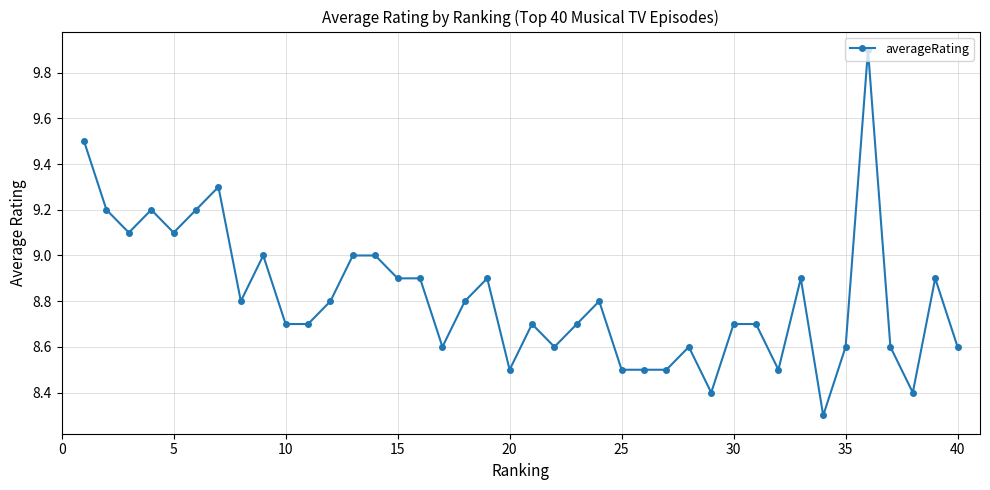

What is the maximum value shown in the chart?

9.9